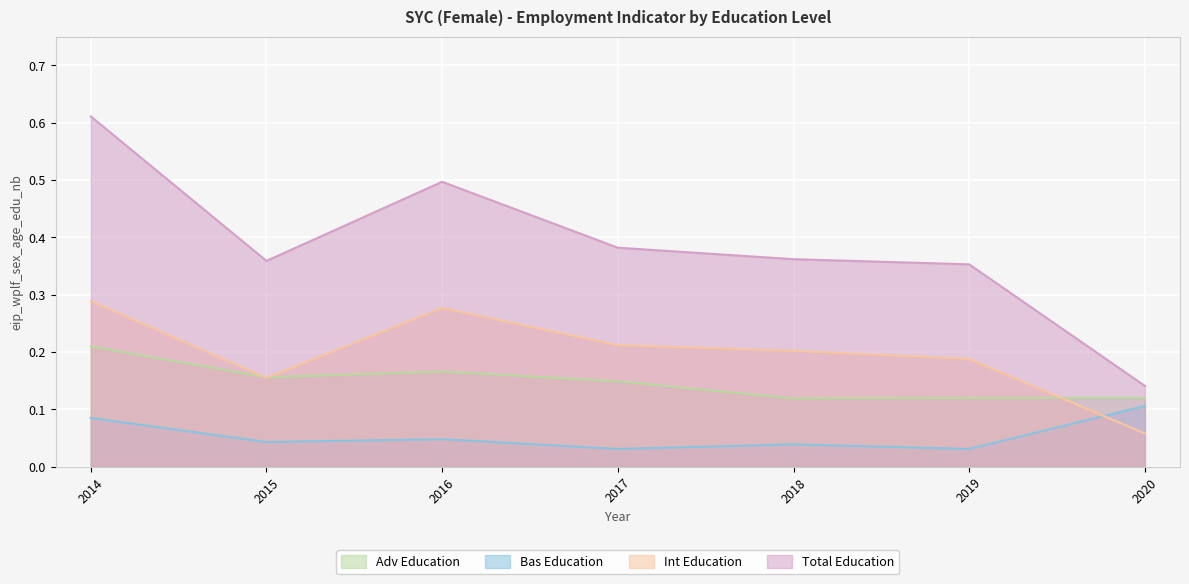

Between 2020 and 2017, which is larger?

2017